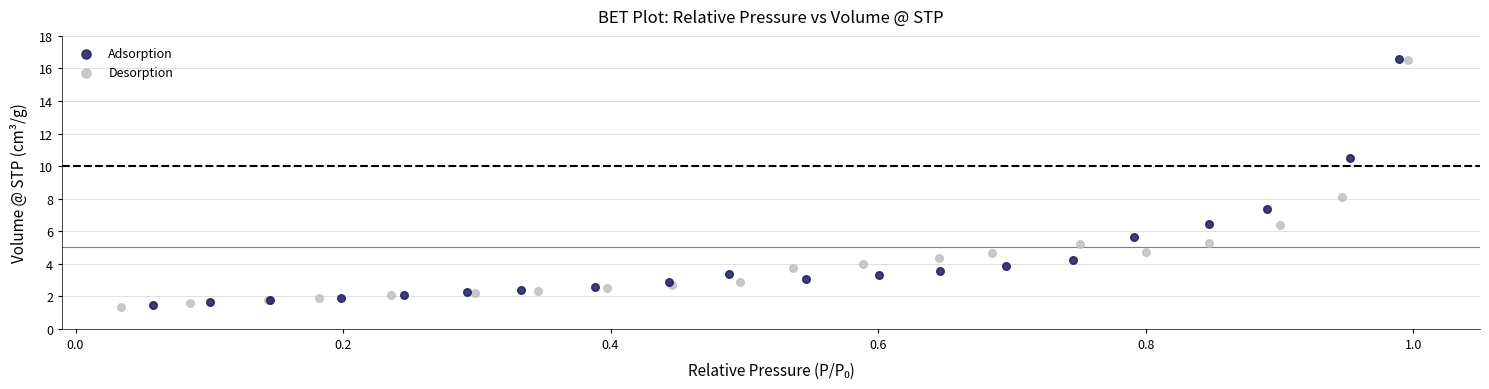

What are all the series names shown in the legend?

Adsorption, Desorption